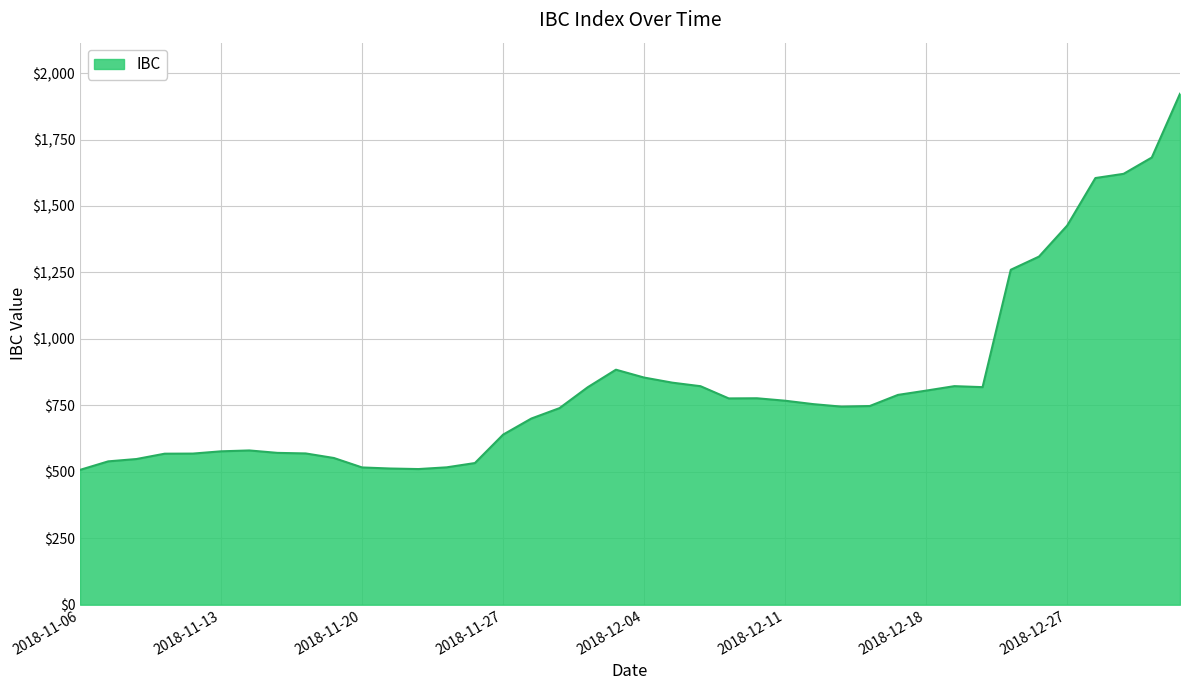

How many lines are shown in the chart?

1